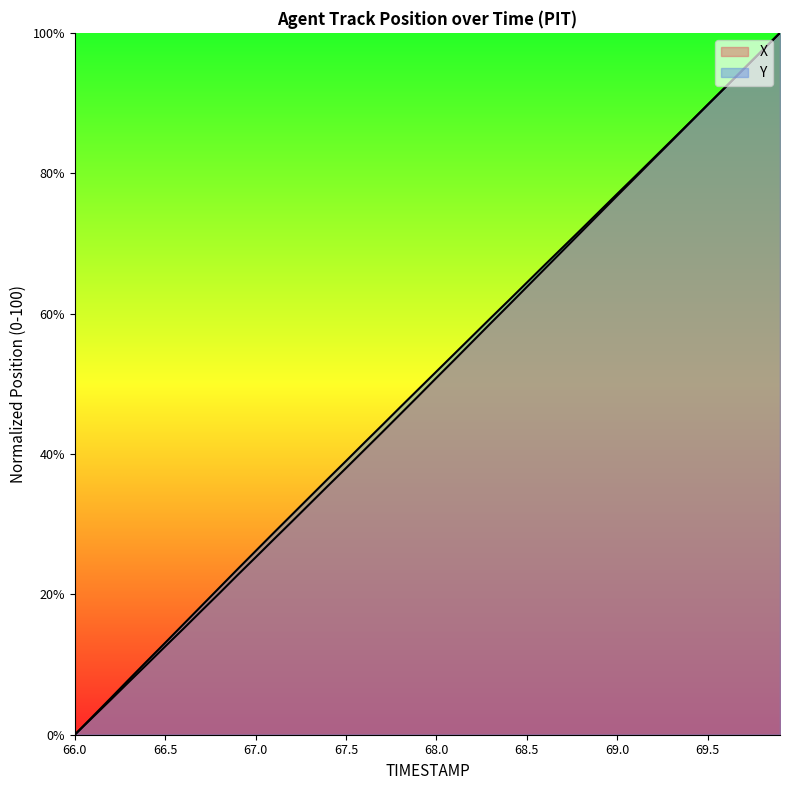

Is it true that Y equals 15.7 at 66.6?

True